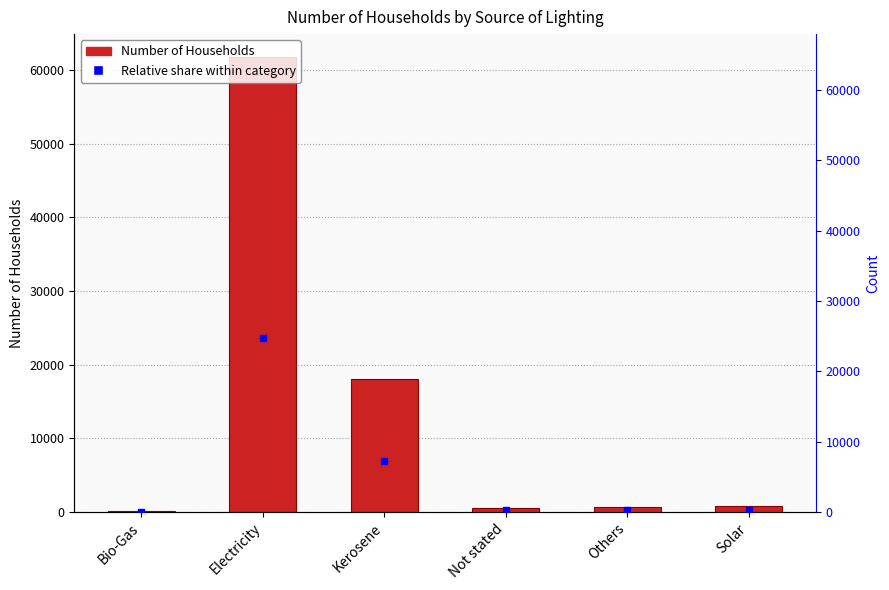

How many bars are there in total?

6